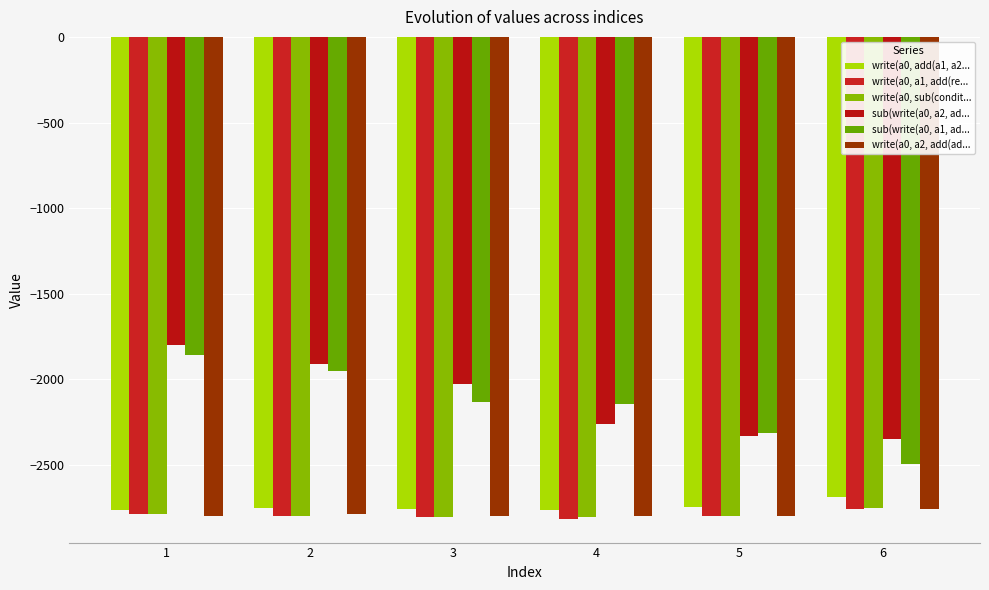

True or false: write(a0, a1, add(re... has a value of -1790.4 at 1.

False